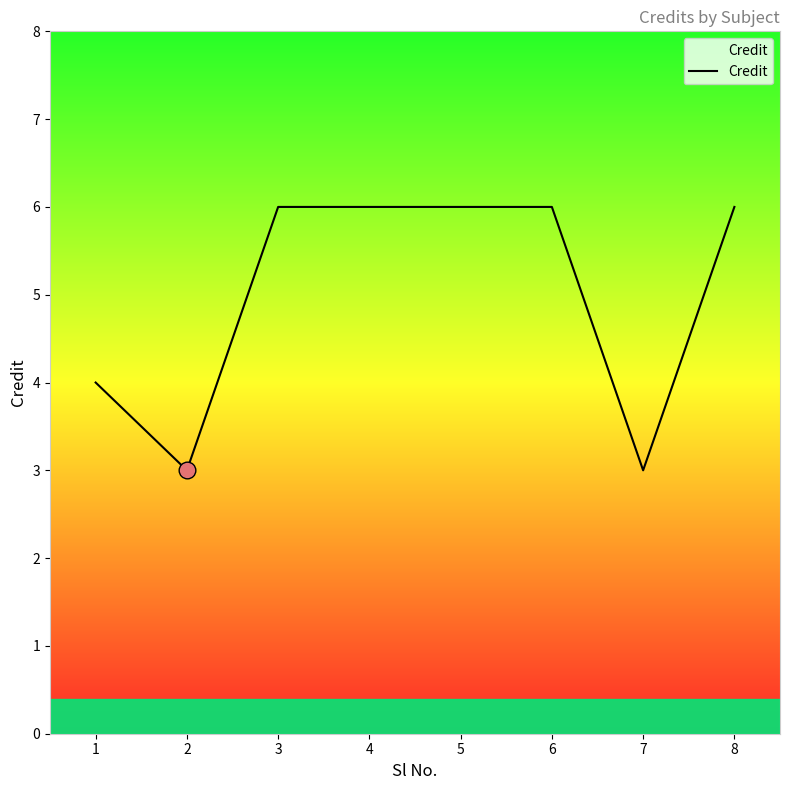

At which category does the data reach its first local valley?

2